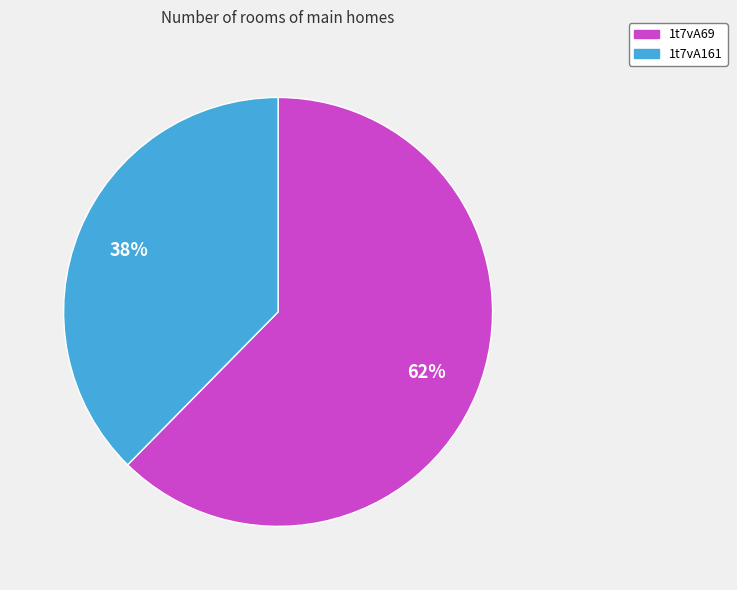

To the nearest percent, what is the combined percentage of 1t7vA161 and 1t7vA69?

100%